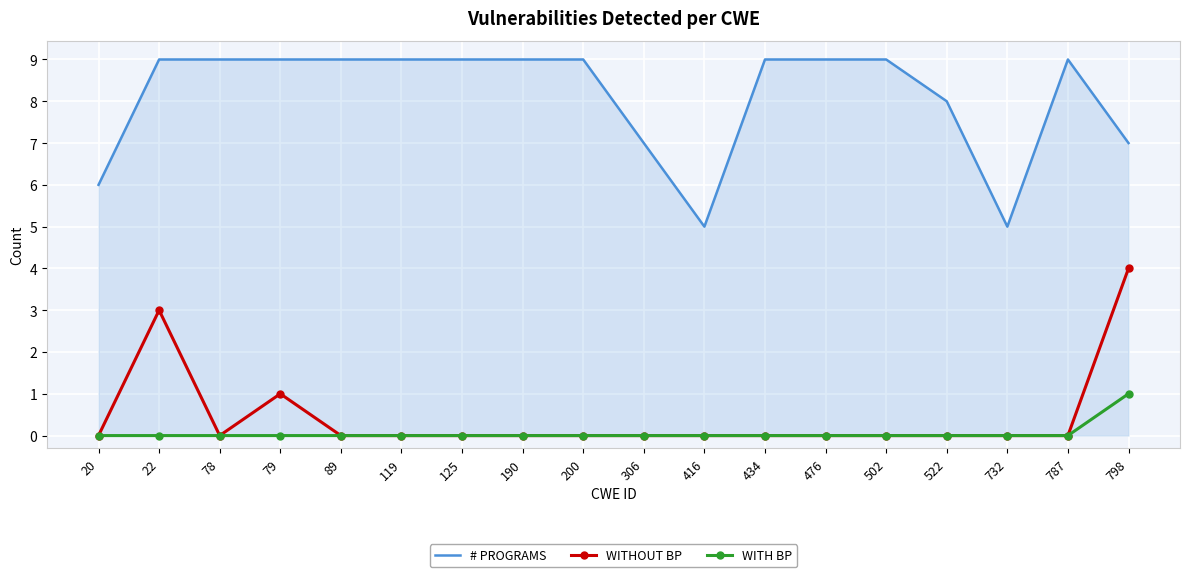

True or false: WITHOUT BP and # PROGRAMS intersect in this chart.

False